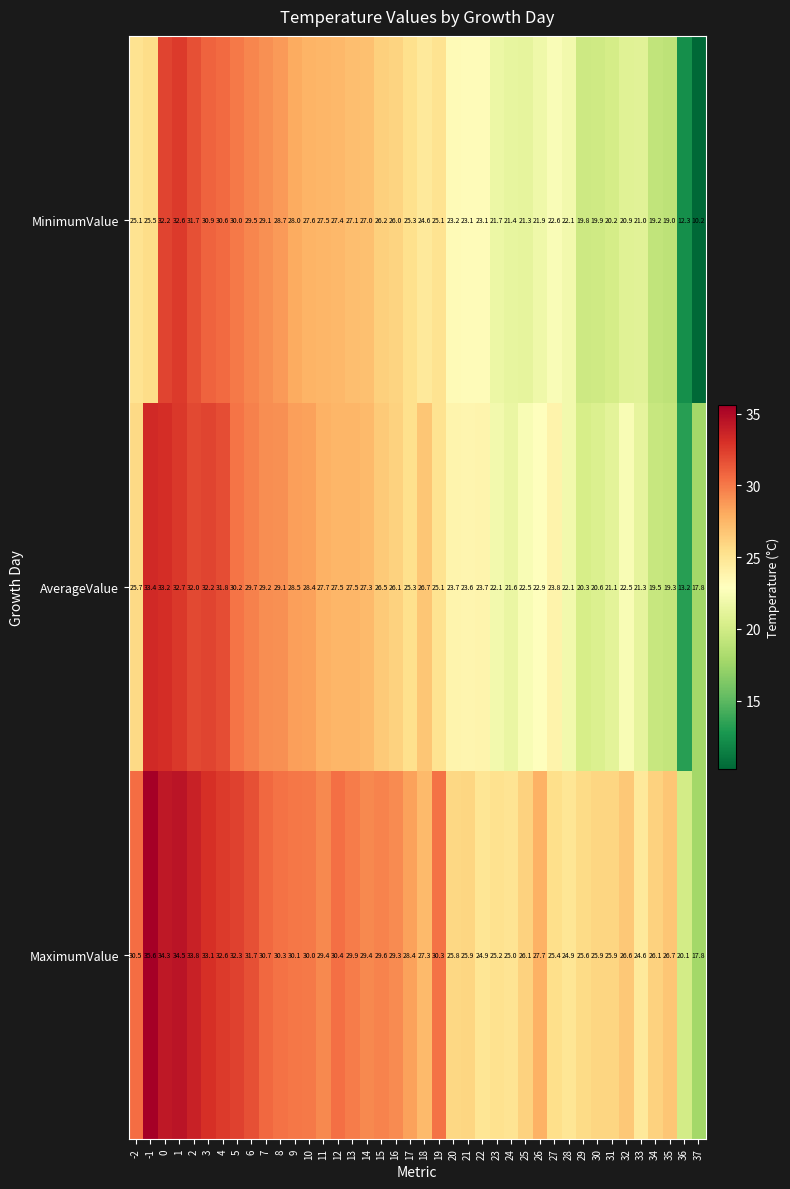

Which series has the largest total across all categories?

MaximumValue